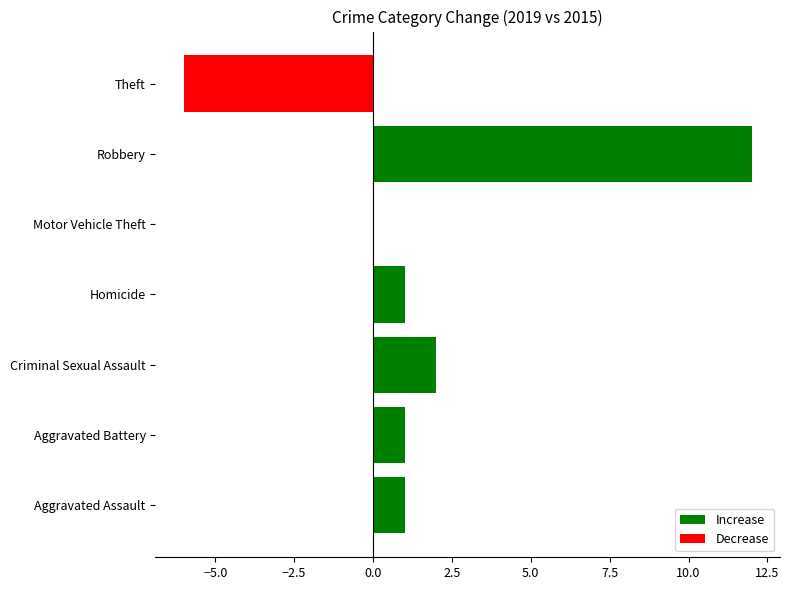

Is it true that the value at Theft is -6?

True